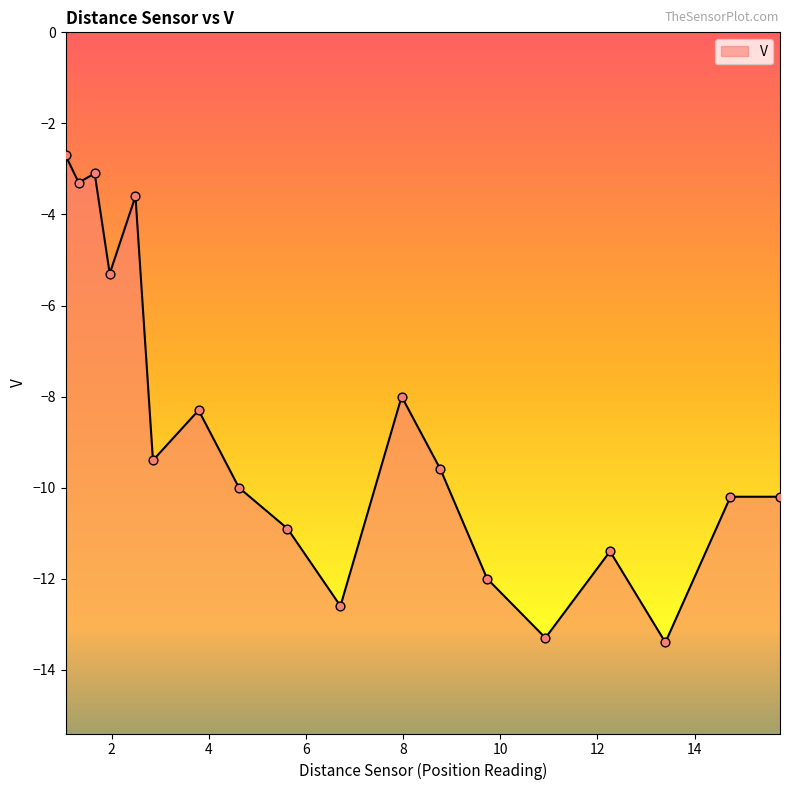

What is the change in value from 12.26 to 2.85?

+2.0